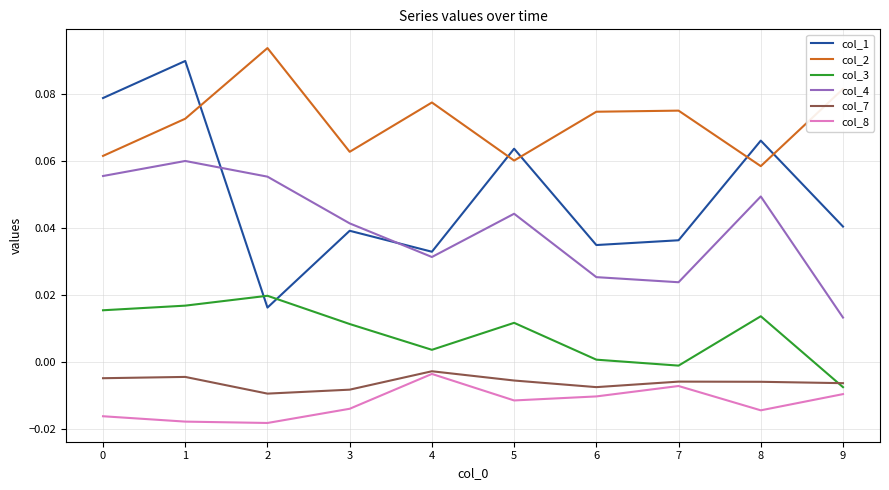

Which category has the highest value in the col_8 series?

4